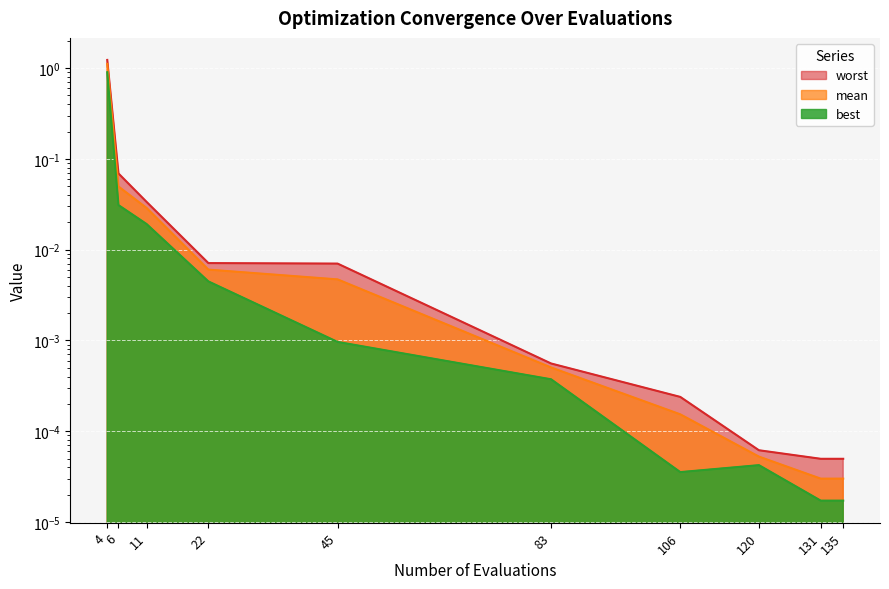

List the series in order of their overall mean, lowest first.

best, mean, worst